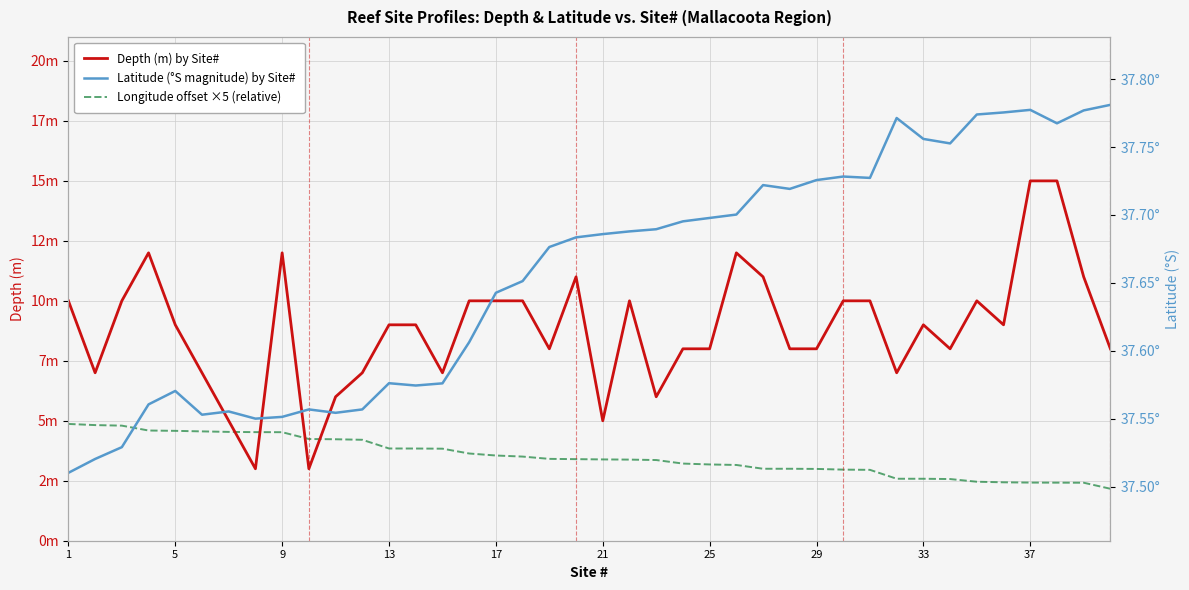

In Latitude (°S magnitude) by Site#, how many points are lower than both neighbors (excluding endpoints)?

8